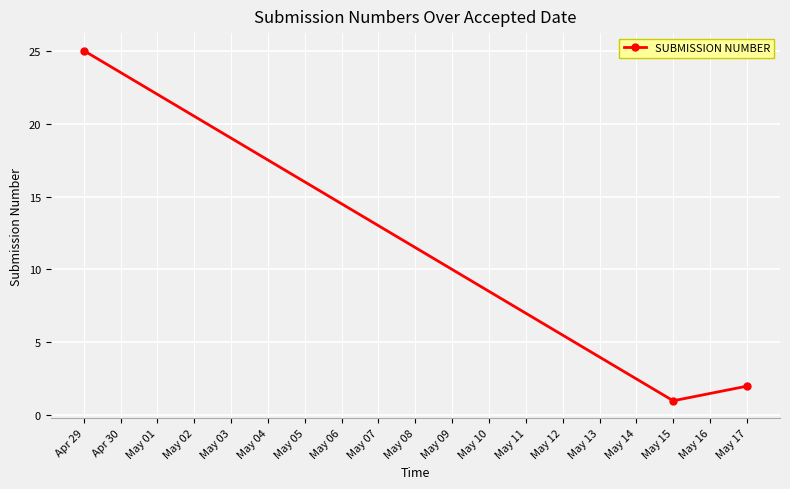

Reading left to right, list all the values displayed in this chart.

25	1	2